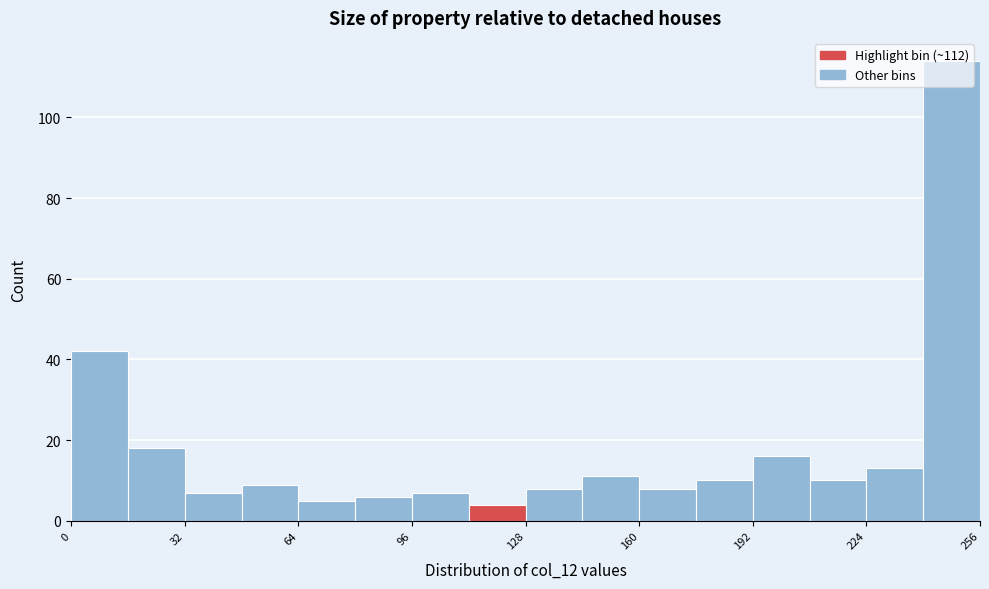

Around what value on the x-axis is the tallest bar? Give the approximate position of its centre, as read against the axis.

250